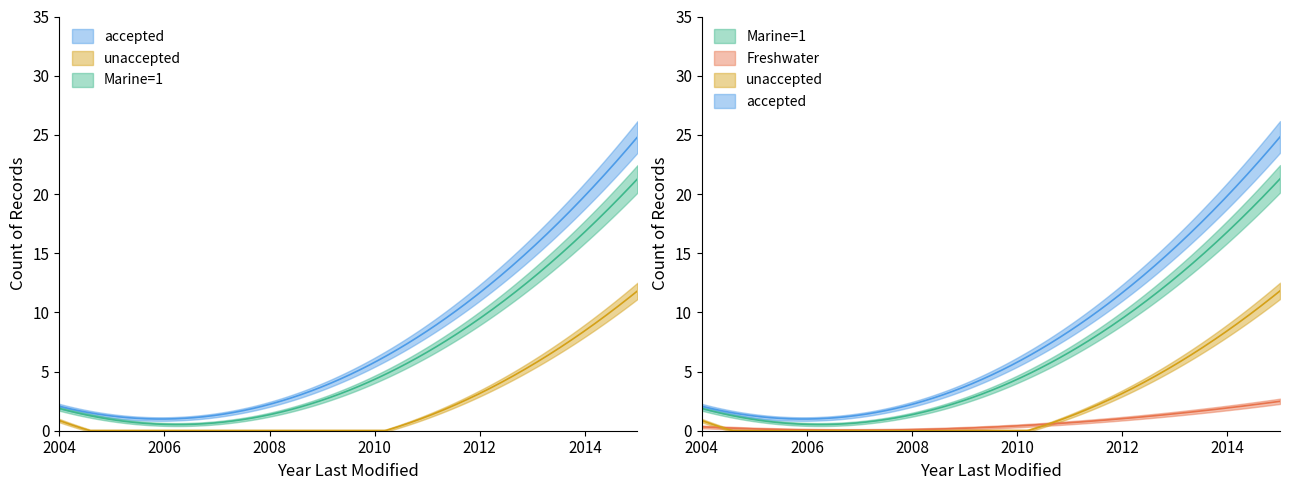

Where is the first local maximum for Marine=1?

2